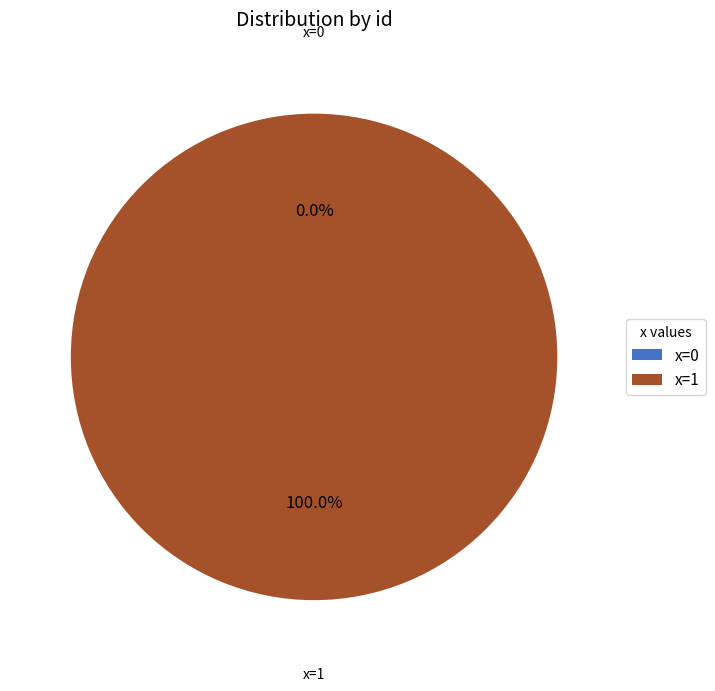

To the nearest percent, what is the combined percentage of 0 and 1?

100%